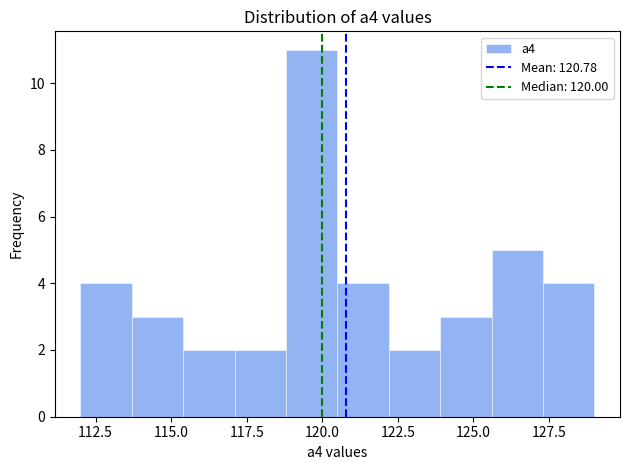

Around what value on the x-axis is the tallest bar? Give the approximate position of its centre, as read against the axis.

119.5